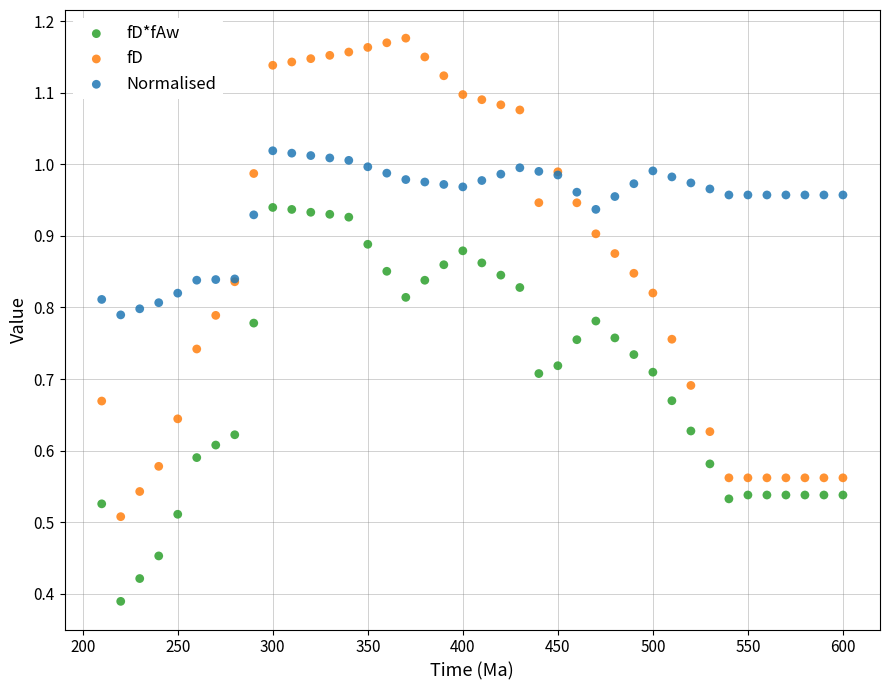

Which series has the largest Y range (max minus min)?

fD